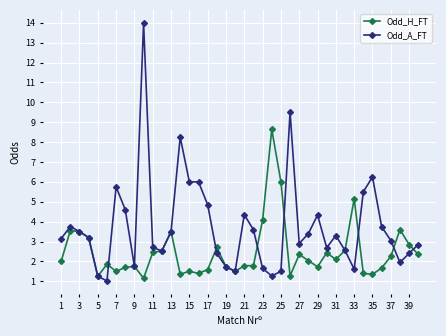

What is the lowest value of the Odd_A_FT series?

1.0